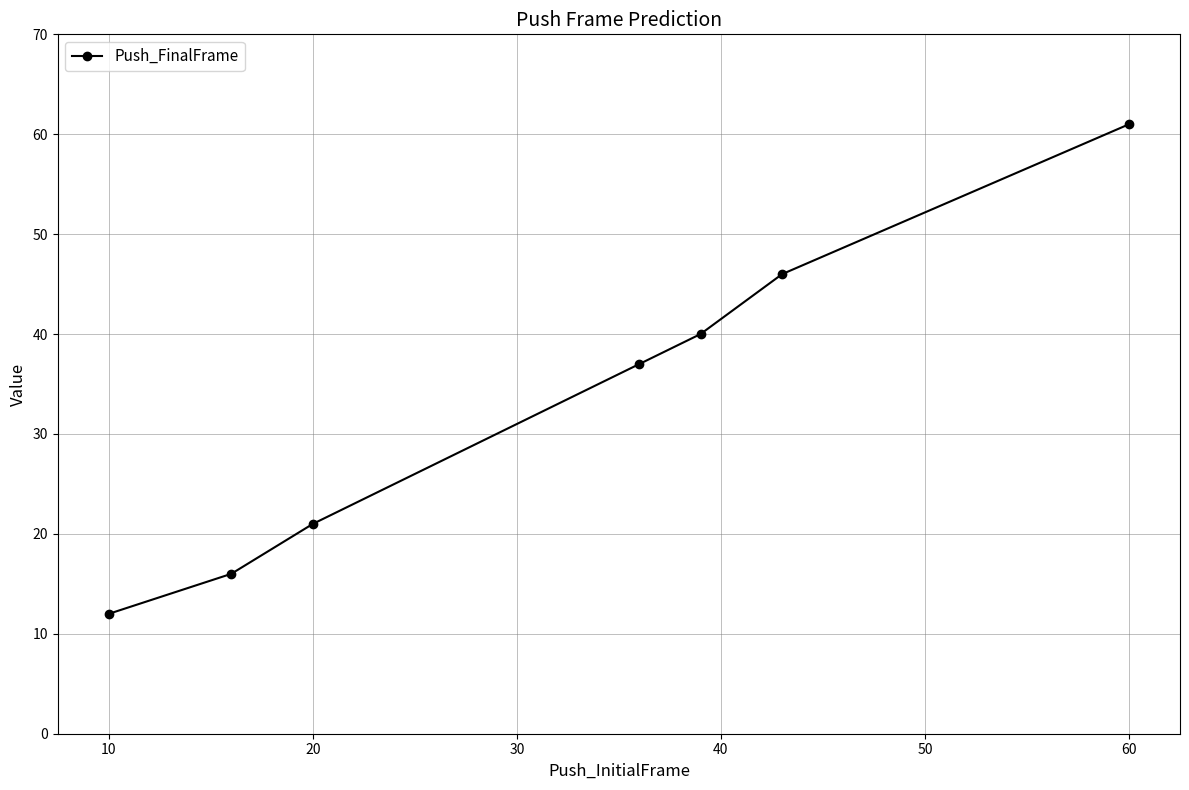

What is the sum of all values?

233